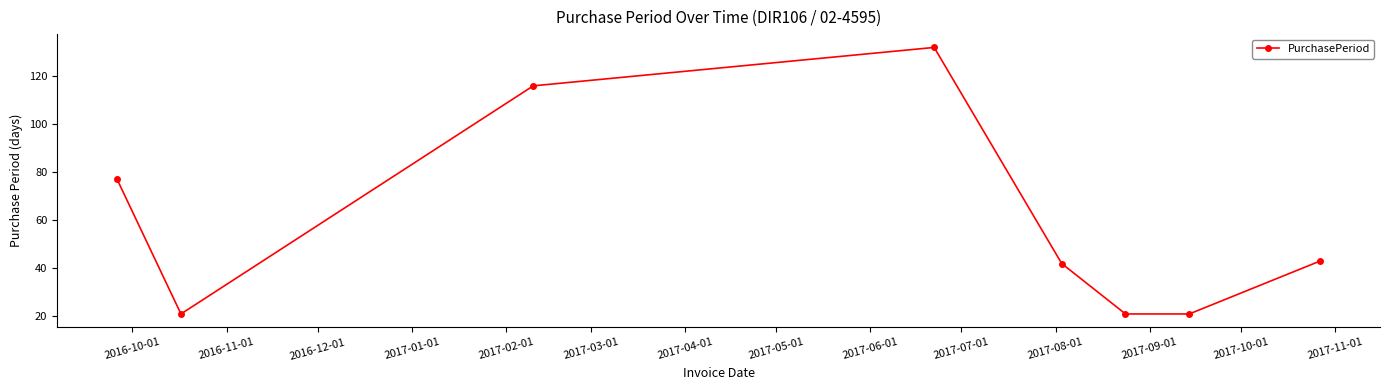

What is the difference between the maximum and second lowest values?

111